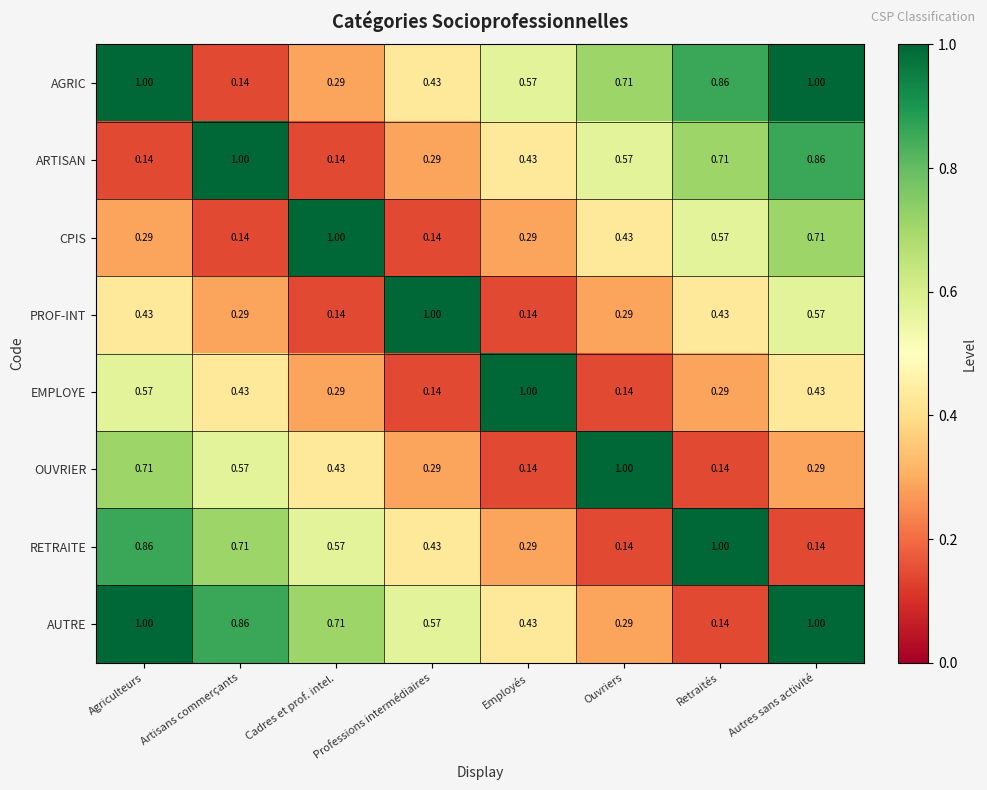

Which category has the highest value in the ARTISAN series?

Artisans commerçants